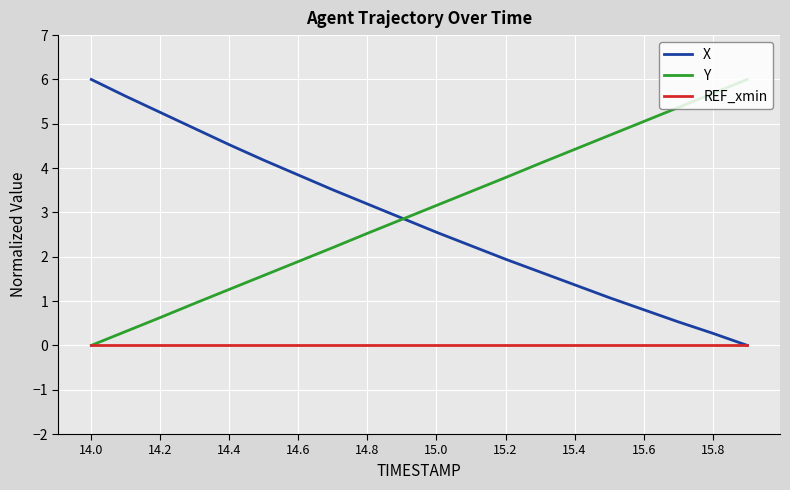

What is the highest value of the X series?

6.0